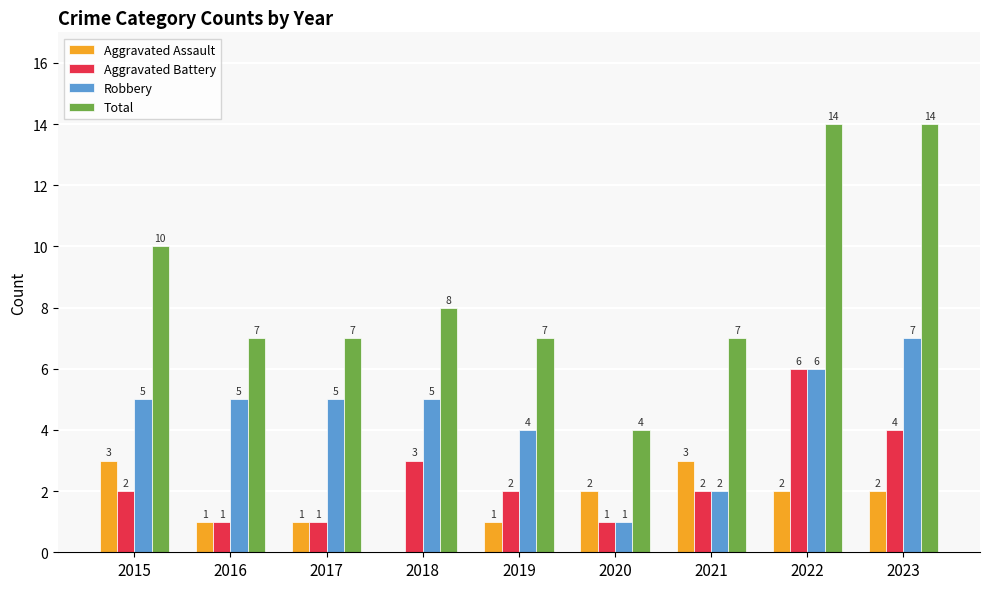

Which series has the largest total across all categories?

Total